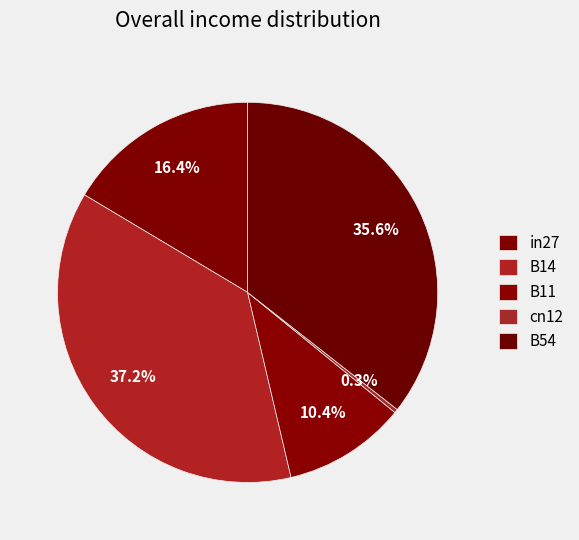

What is the total percentage of in27 and B54?

52.0%